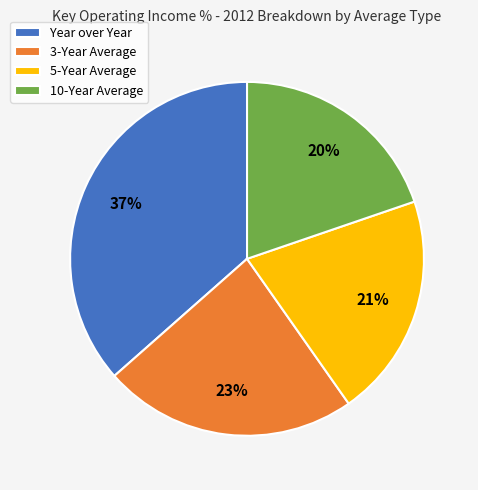

Rank the categories by value from lowest to highest.

10-Year Average, 5-Year Average, 3-Year Average, Year over Year